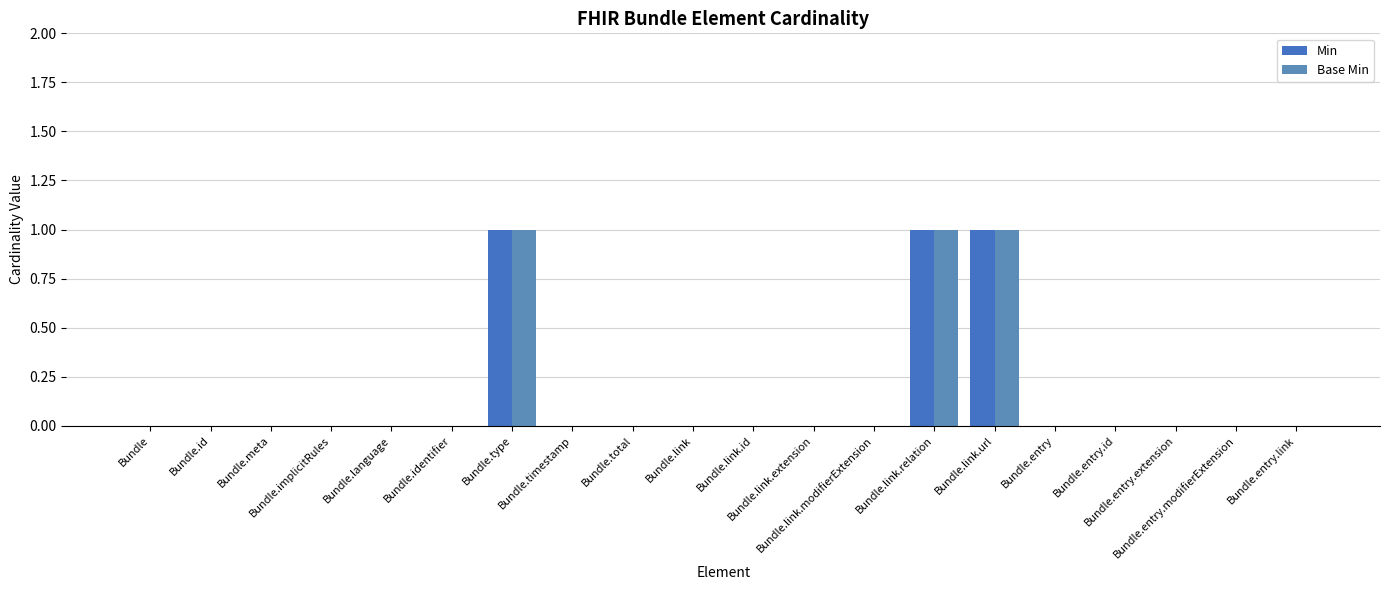

What is the difference between the Base Min values at Bundle.link.relation and Bundle.link.id?

1